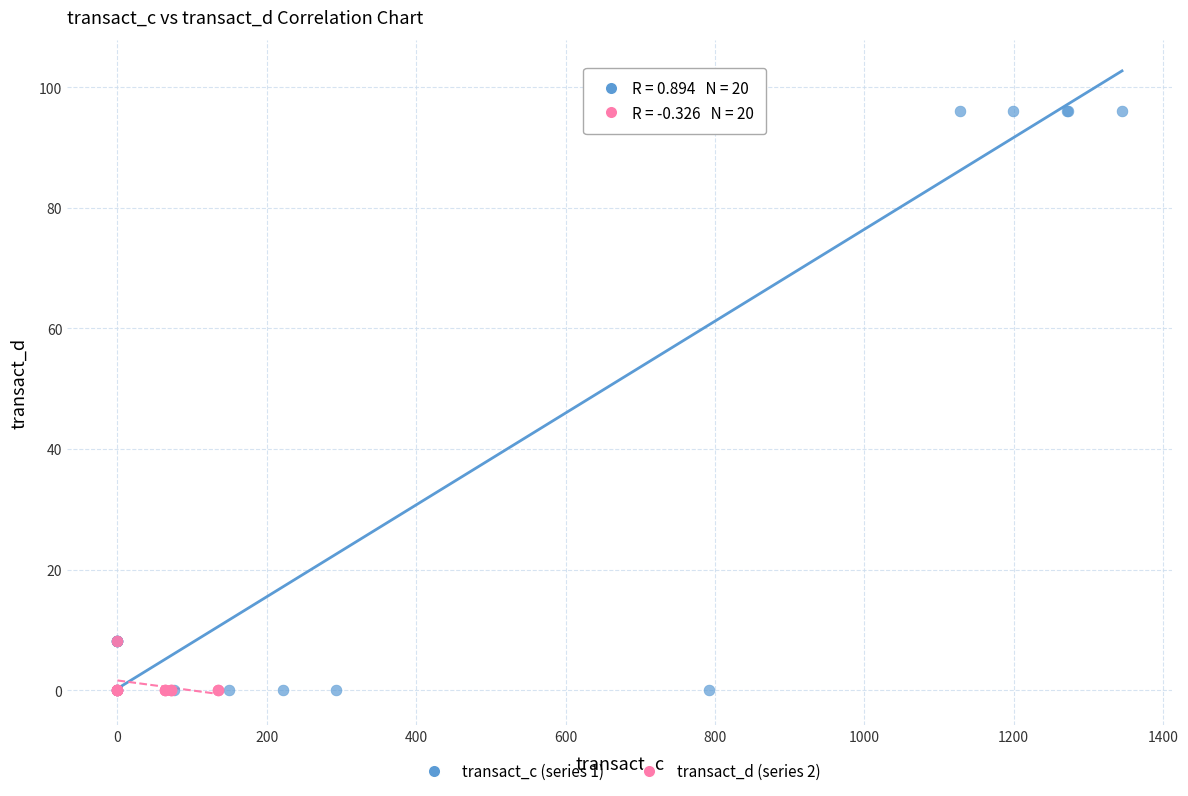

Which series reaches the maximum Y coordinate?

transact_c (series 1)